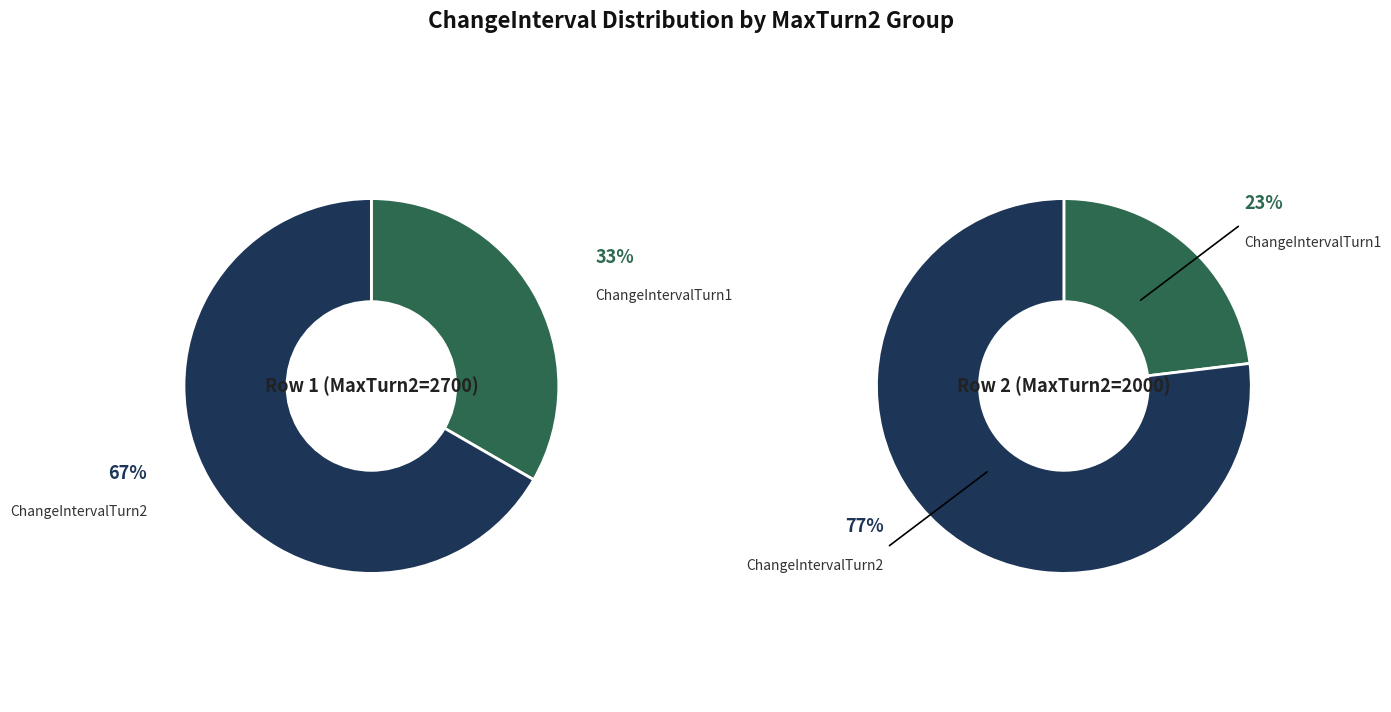

To the nearest percent, what portion does ChangeIntervalTurn2 represent?

67%